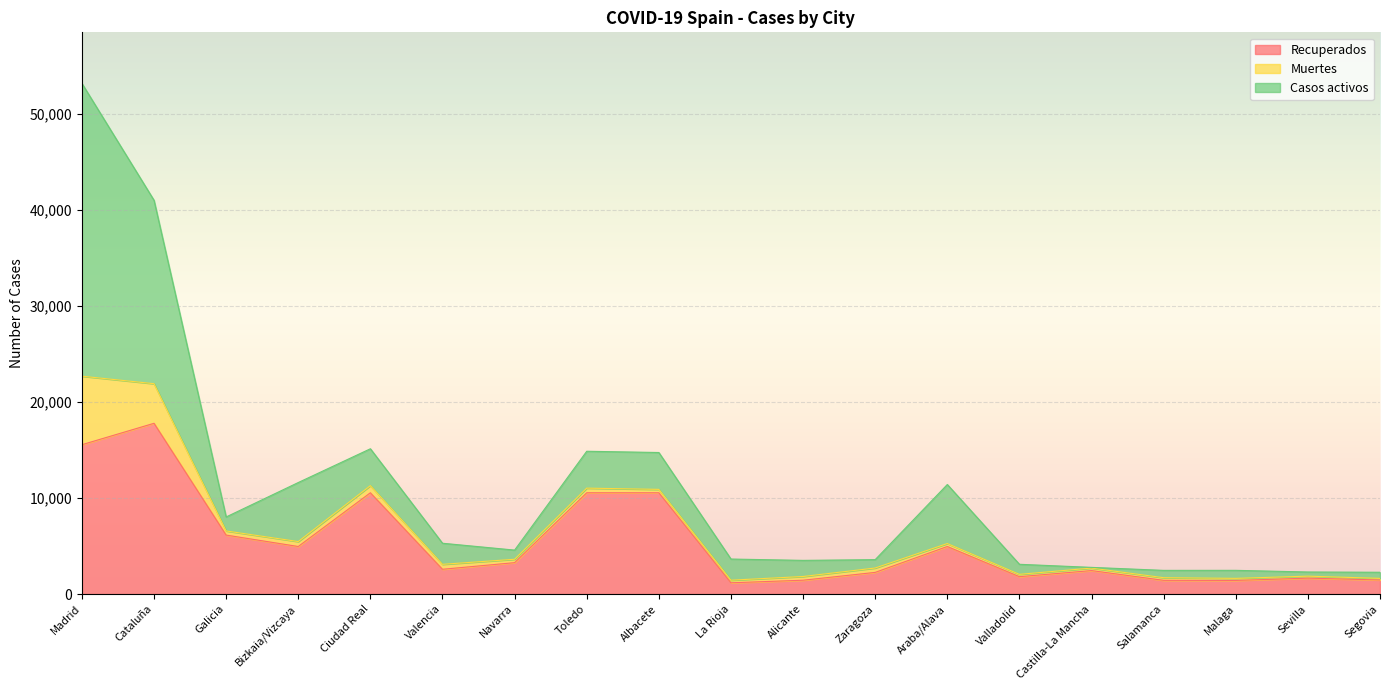

List the series in order of their peak value, lowest first.

Muertes, Recuperados, Casos activos